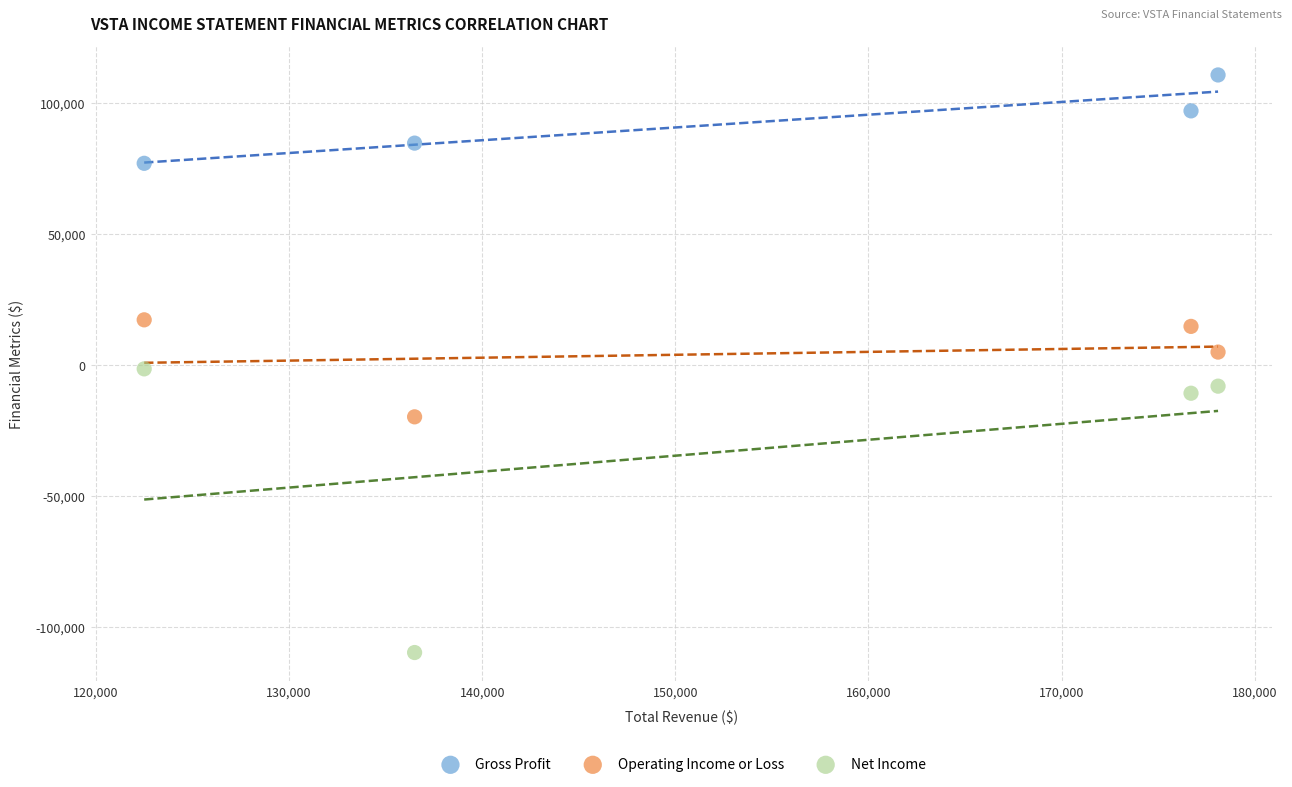

Which series reaches the maximum Y coordinate?

Gross Profit